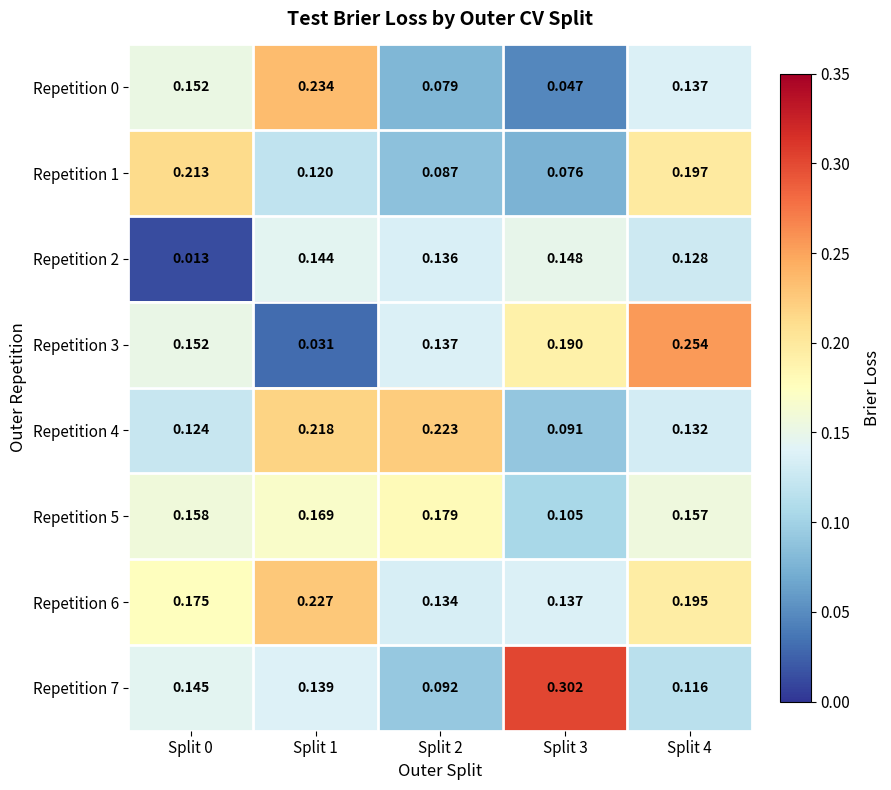

Is the value of Repetition 3 at Split 1 greater than the value of Repetition 0 at Split 4?

No